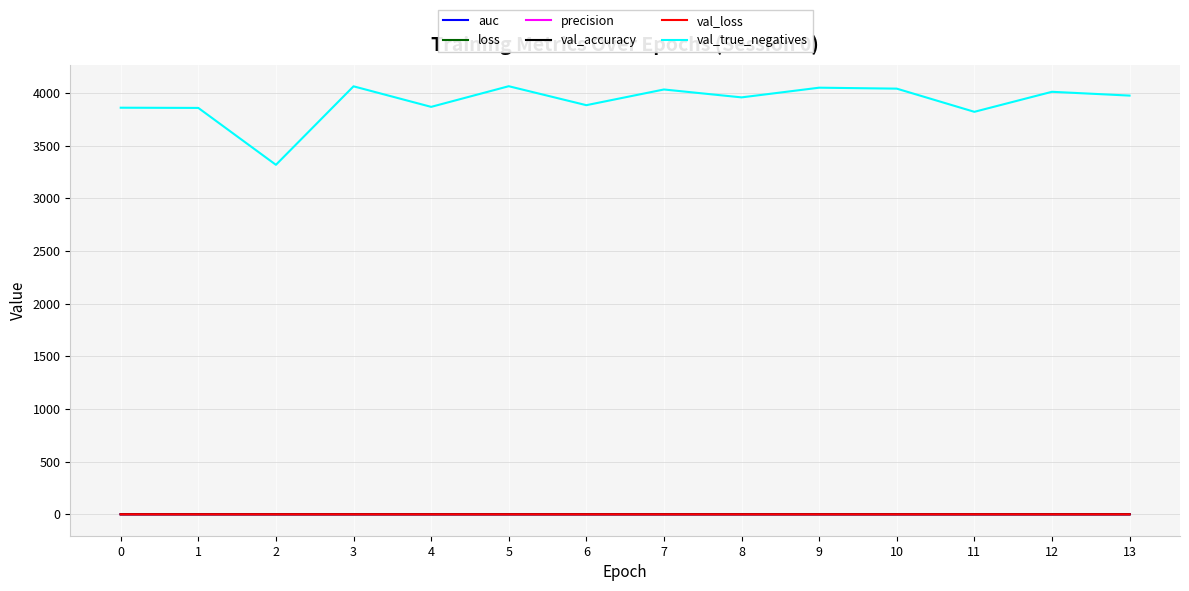

What is the maximum value shown in the chart?

4063.0